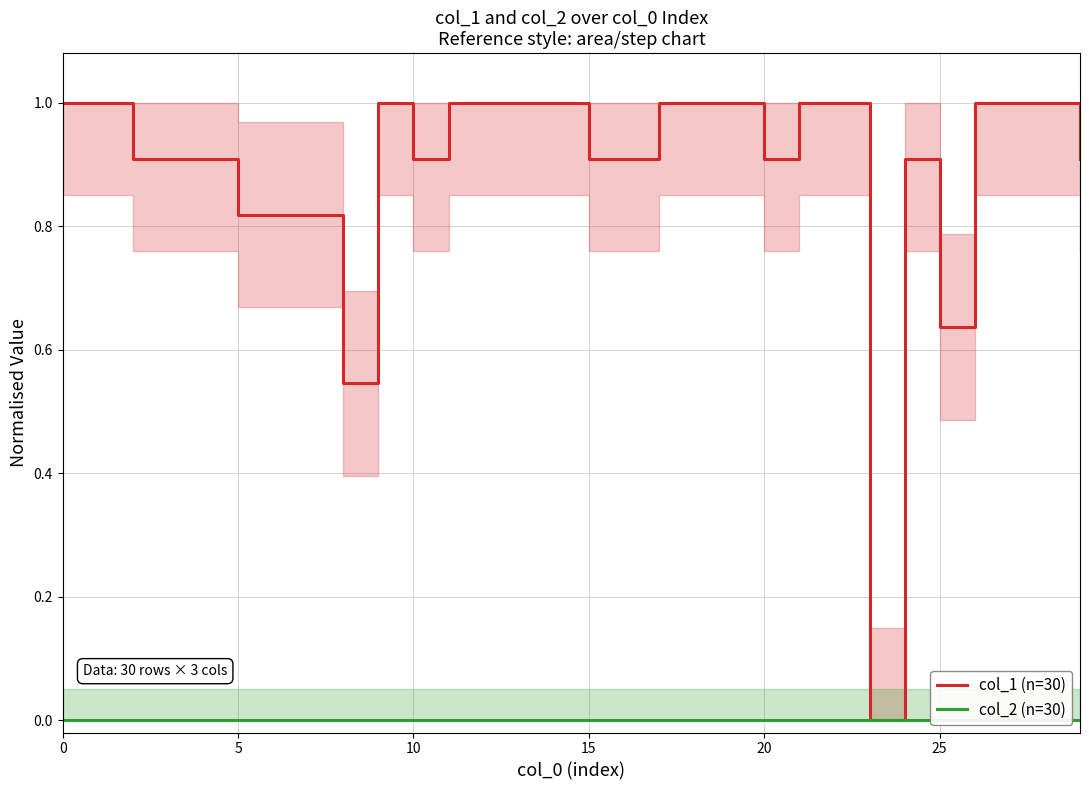

How many lines are shown in the chart?

2